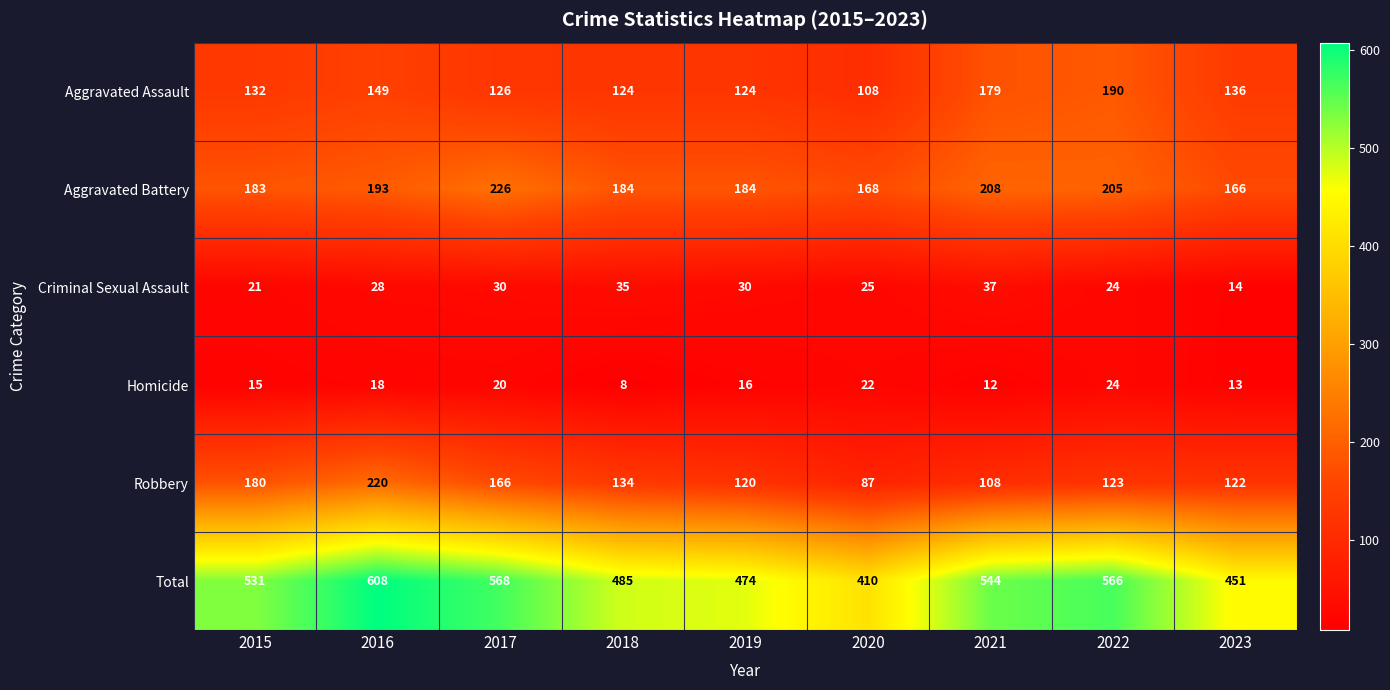

How many values in the Criminal Sexual Assault series are below 28?

4